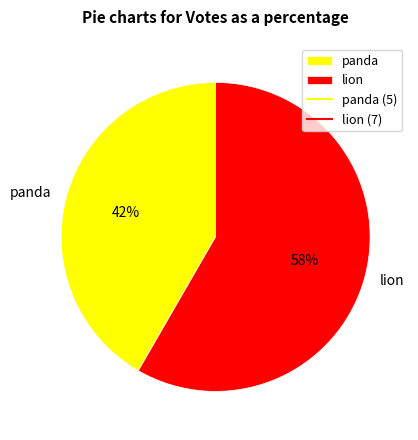

Is there a majority slice in this chart?

Yes